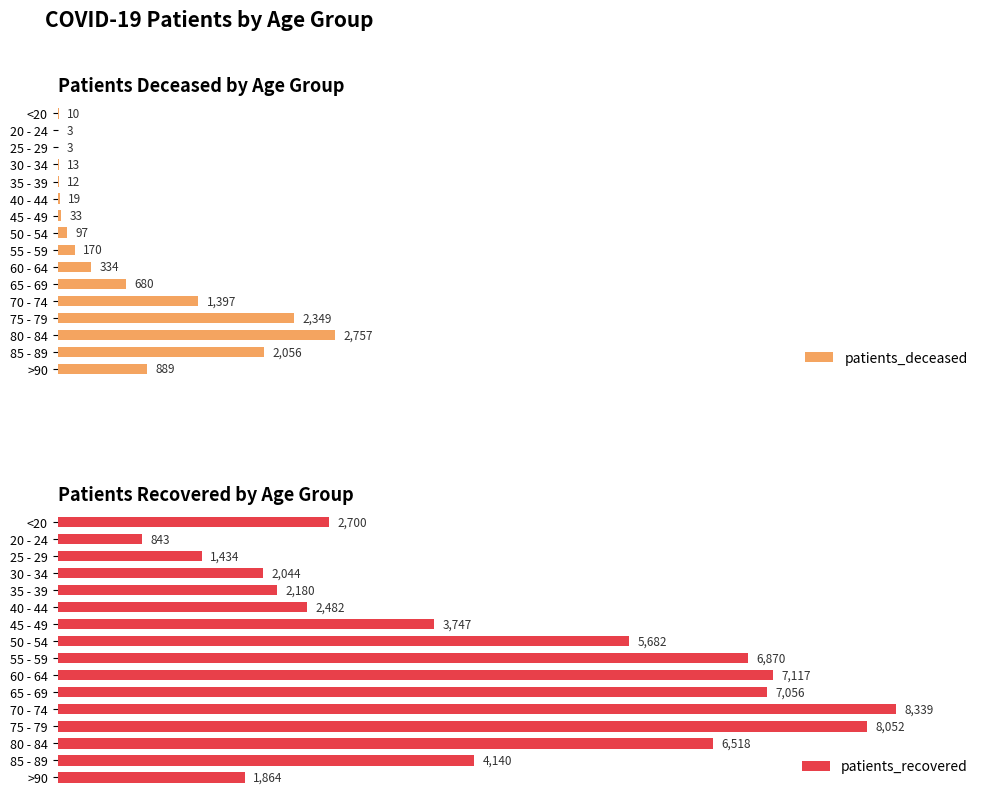

How many groups of bars are there?

16